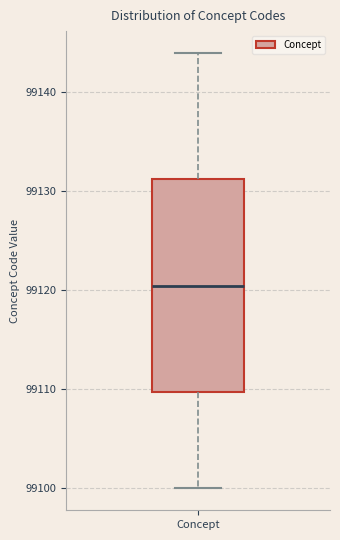

Transcribe this box plot: give where the median line is, the range the box spans, and where the two whiskers end, as read against the y-axis. The values are not printed on the chart, so give them approximately, as read against the axis.

median 99121, box 99110 to 99131, whiskers 99100 to 99144